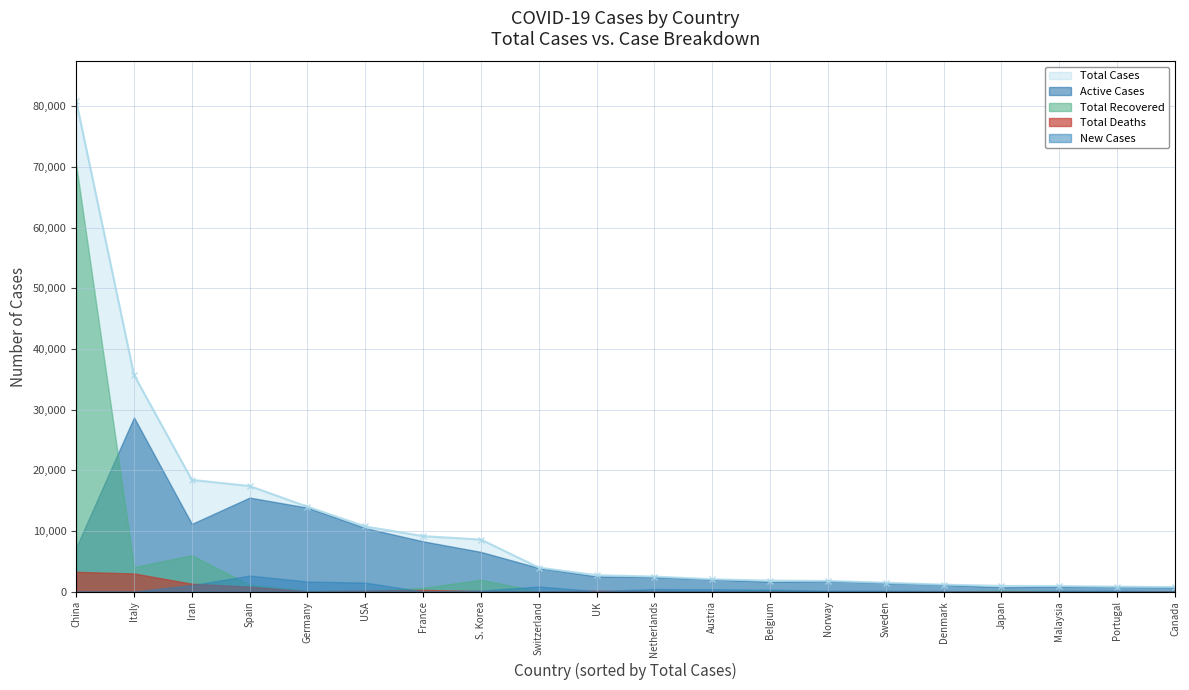

Which series has the largest range (max minus min)?

Total Cases